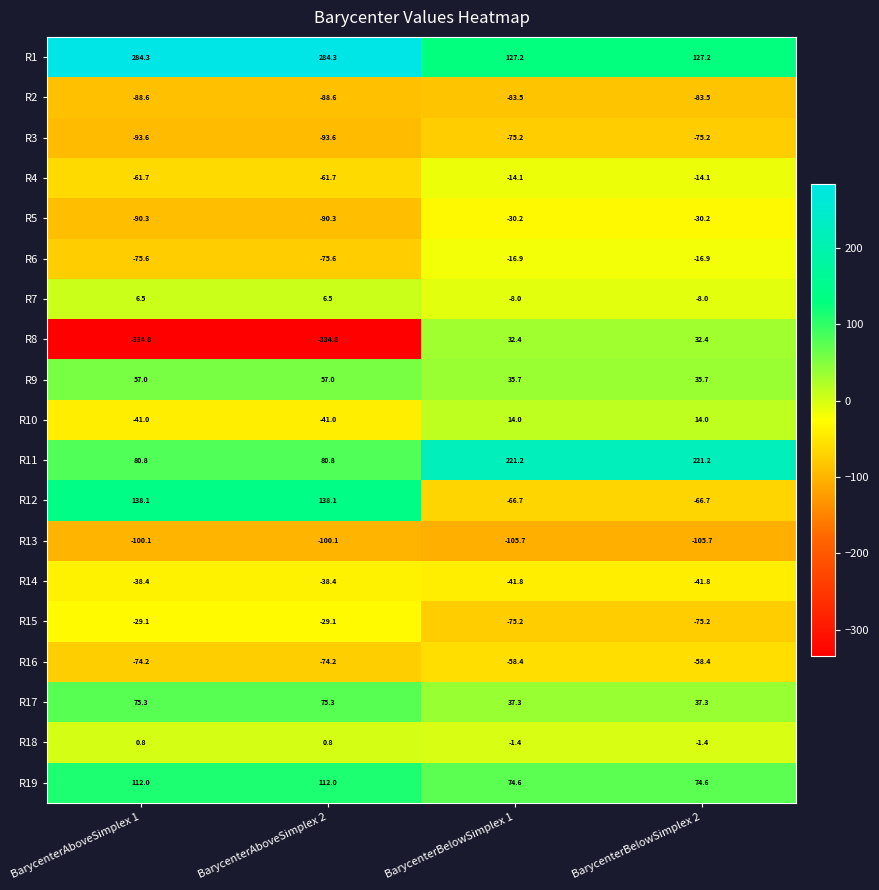

Count the number of data series in this chart.

19